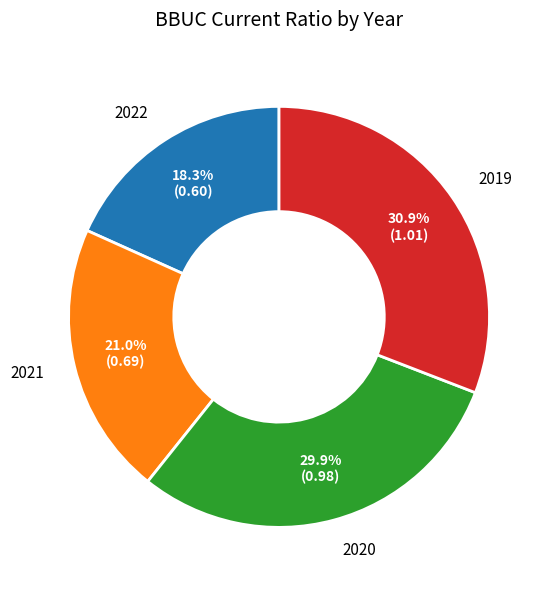

Is there any slice that represents more than half of the pie?

No